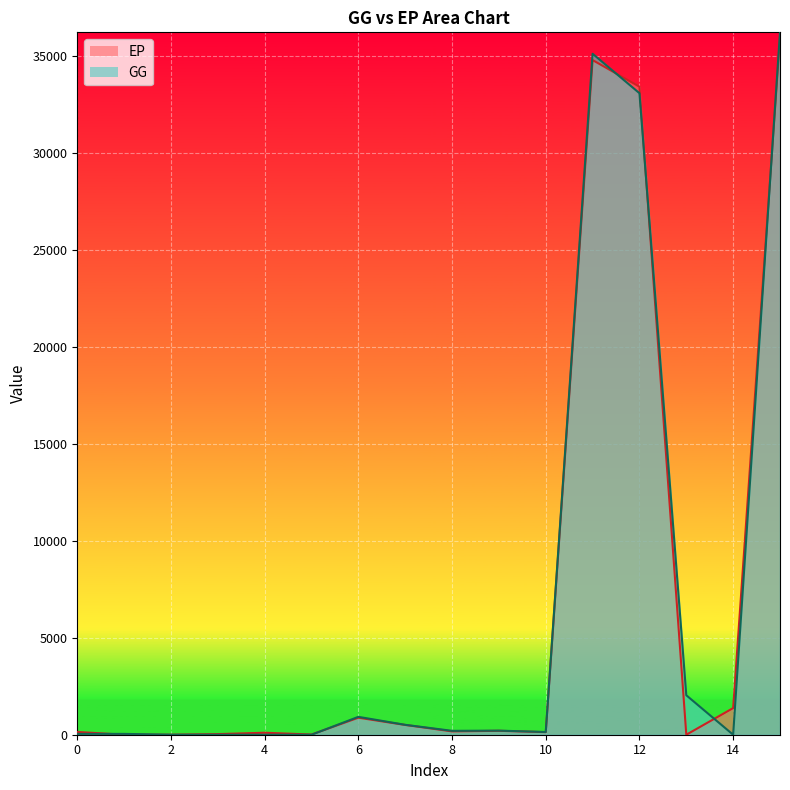

How many series are shown in this chart?

2